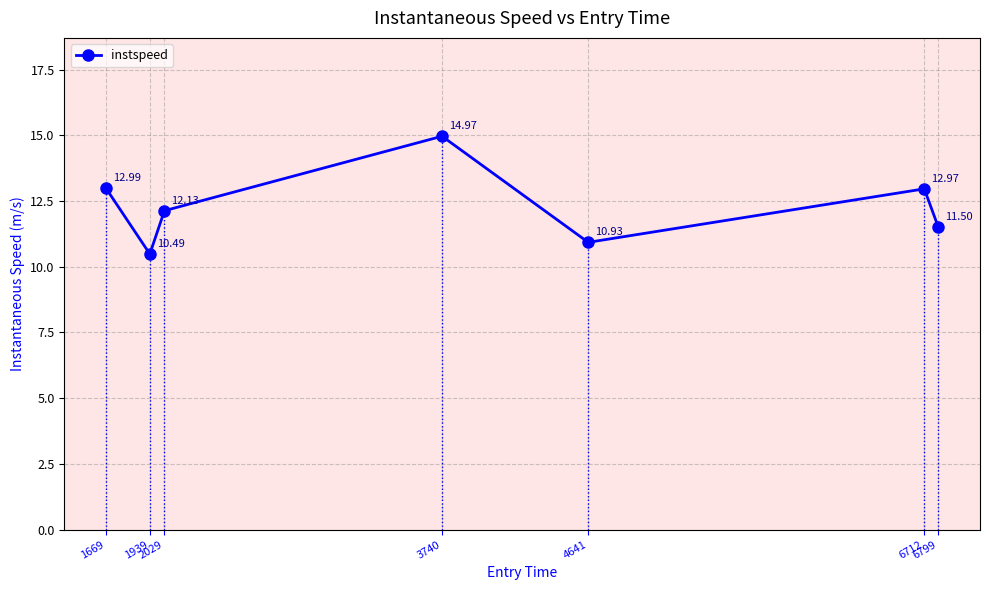

What is the difference between the maximum and minimum values?

4.5